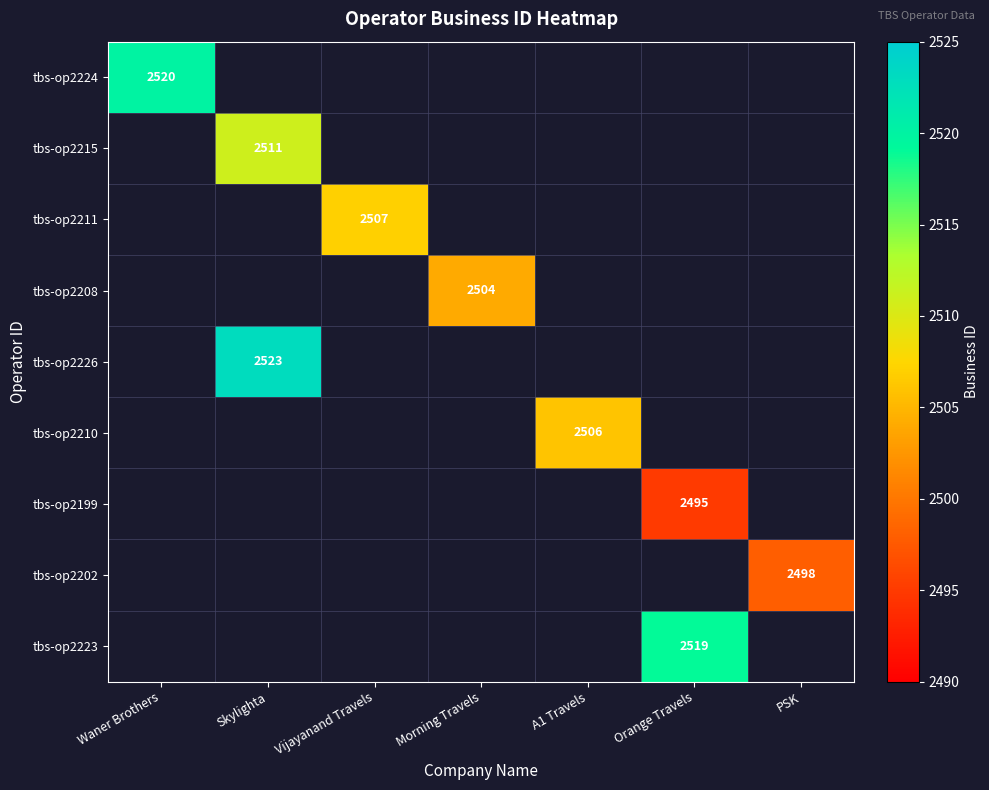

True or false: tbs-op2226 has a value of 3372 at Skylighta.

False